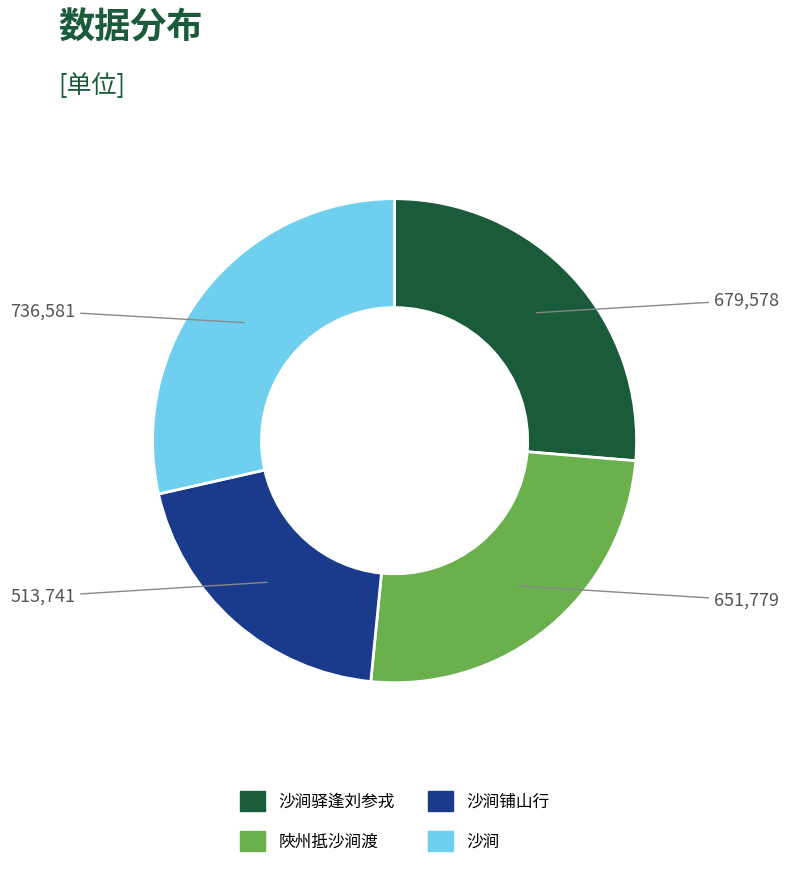

Is there a majority slice in this chart?

No